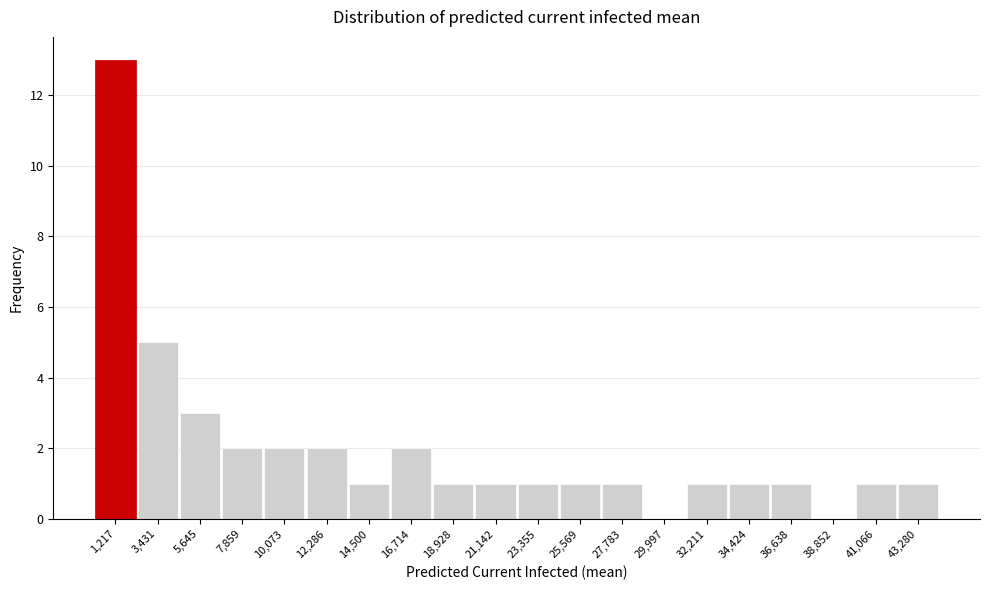

Reading left to right, transcribe this chart: for each bar, give the range it covers on the x-axis and its height. Neither the bar edges nor the heights are printed on the chart, so give them approximately, as read against the axes.

0 to 2500: 13
2500 to 4500: 5
4500 to 7000: 3
7000 to 9000: 2
9000 to 11000: 2
11000 to 13500: 2
13500 to 15500: 1
15500 to 18000: 2
18000 to 20000: 1
20000 to 22000: 1
22000 to 24500: 1
24500 to 26500: 1
26500 to 29000: 1
29000 to 31000: 0
31000 to 33500: 1
33500 to 35500: 1
35500 to 37500: 1
37500 to 40000: 0
40000 to 42000: 1
42000 to 44500: 1